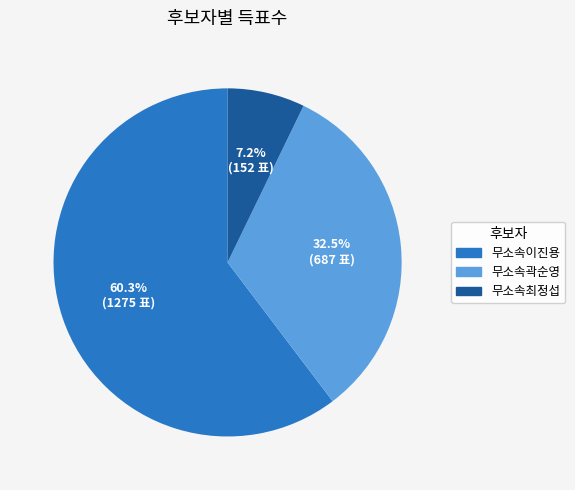

Rank the categories by value from lowest to highest.

무소속최정섭, 무소속곽순영, 무소속이진용